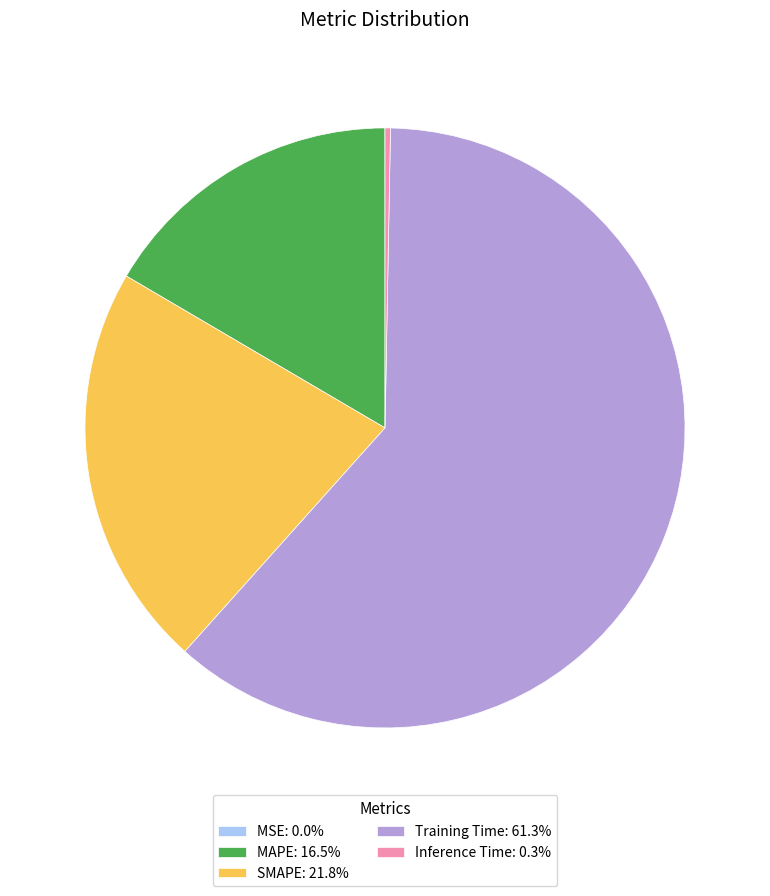

Which category accounts for the majority?

Training Time